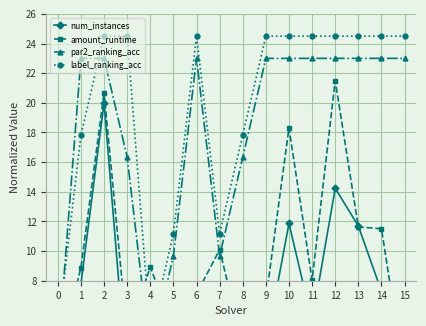

How many times do label_ranking_acc and amount_runtime cross each other?

2